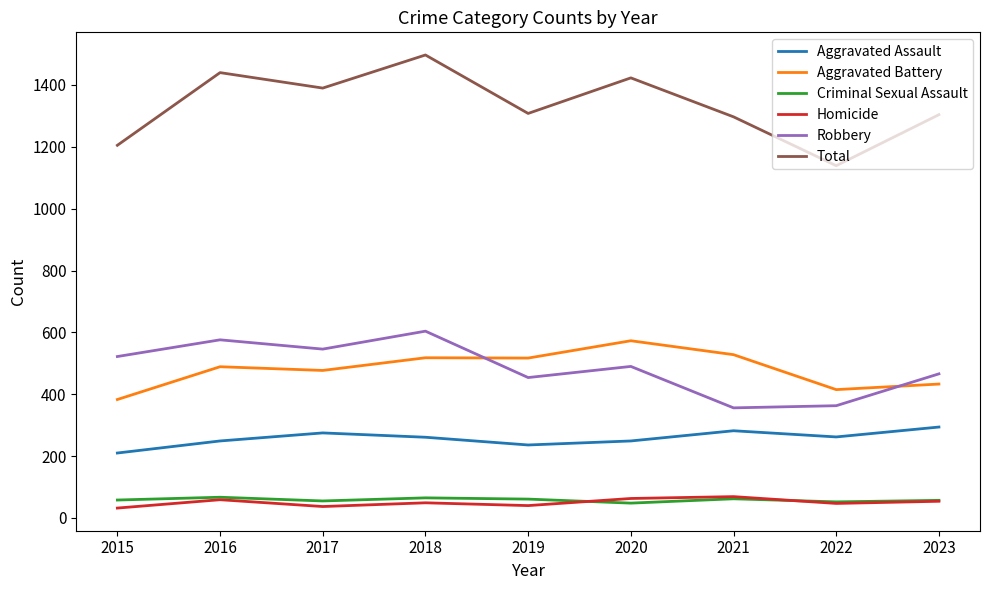

What is the smallest value displayed?

32